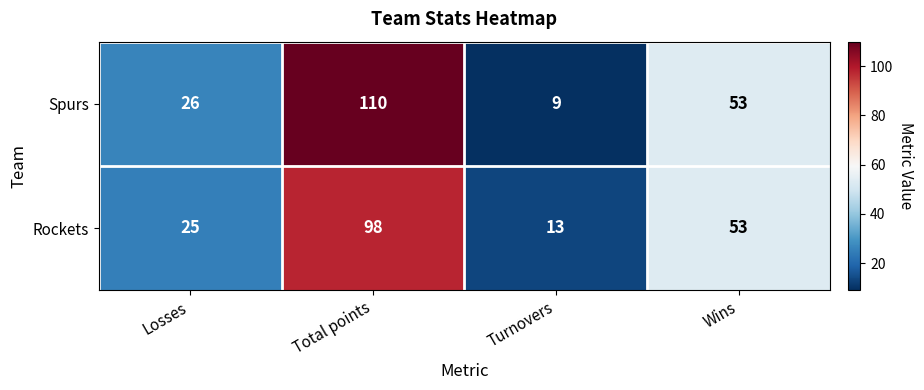

Rank the series by their maximum value, from highest to lowest.

Spurs, Rockets